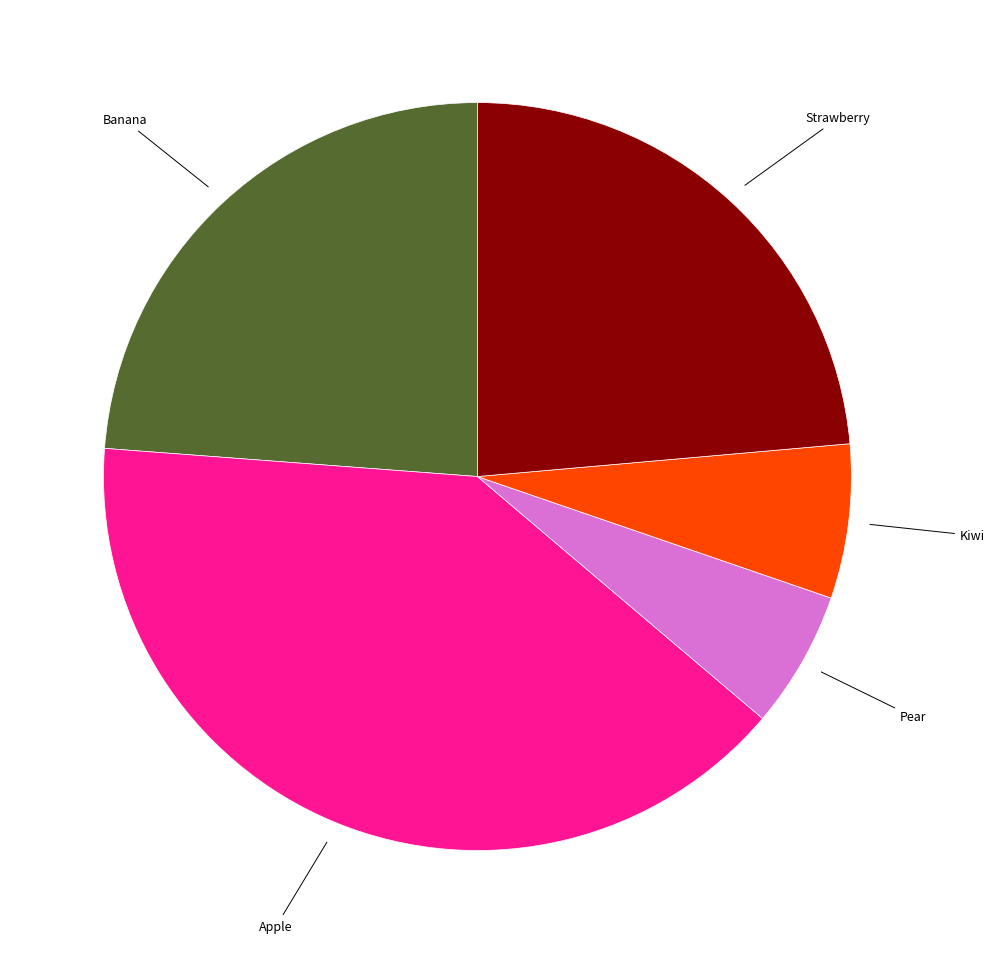

Does Apple account for over 50% of the chart?

No